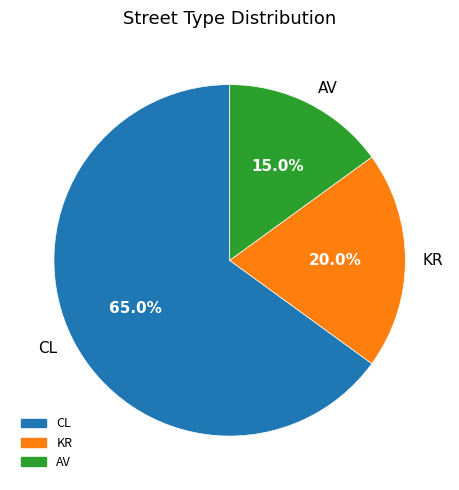

What is the ratio of the value at CL to the value at KR?

3.2